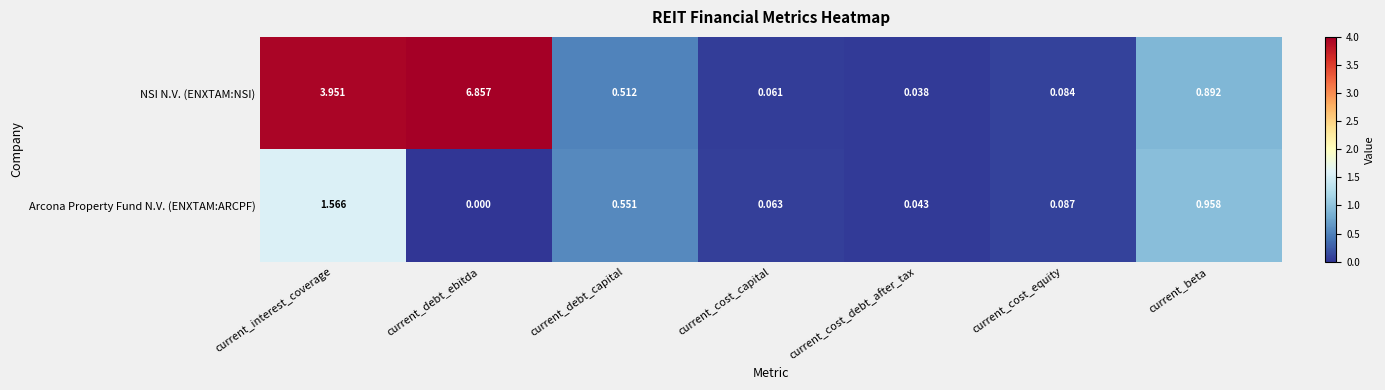

Which series changed the most between current_cost_capital and current_cost_equity?

Arcona Property Fund N.V. (ENXTAM:ARCPF)